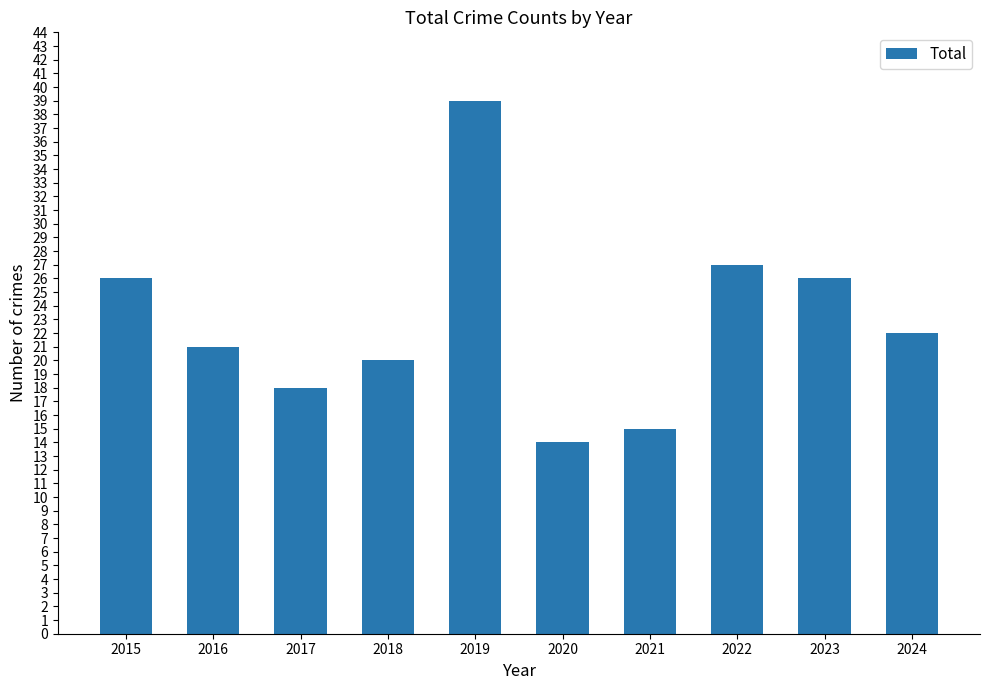

Which category has the lowest value across all series?

2020